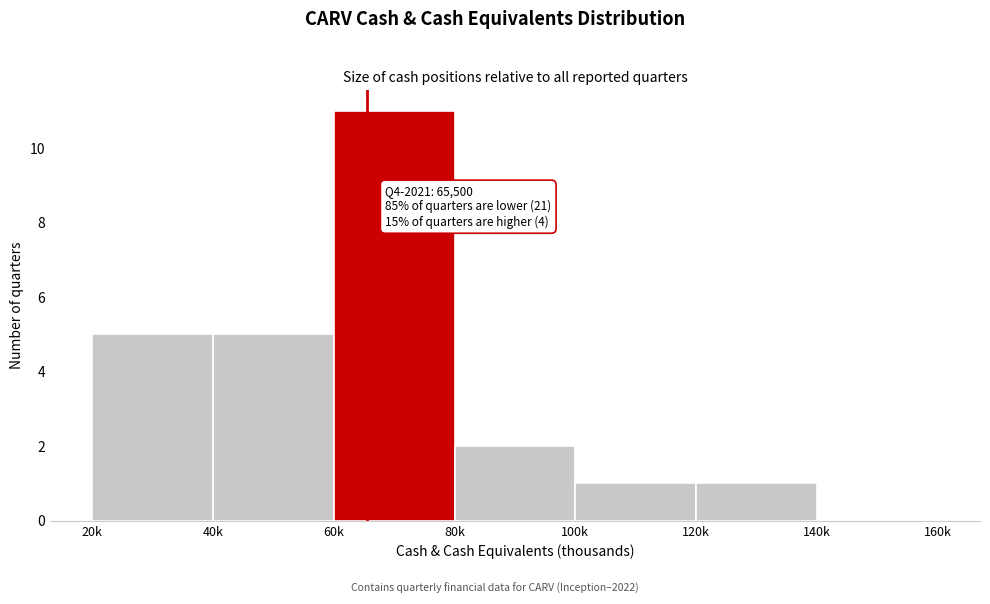

Reading left to right, what are all the values shown in this chart?

20k=5	40k=5	60k=11	80k=2	100k=1	120k=1	140k=0